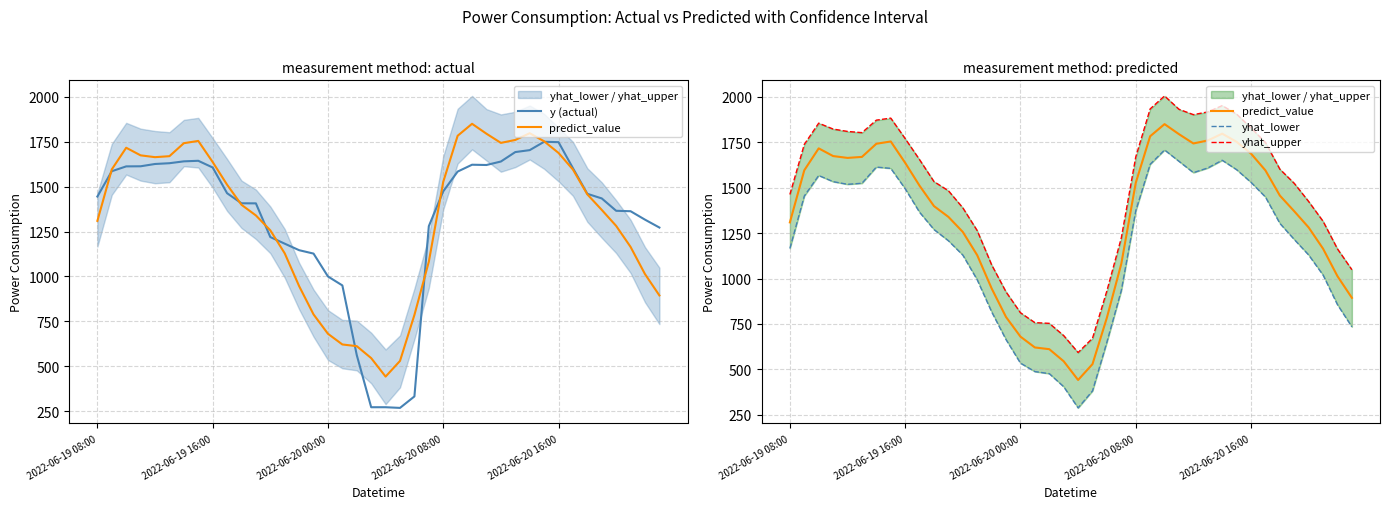

What are all the series names shown in the legend?

y (actual), predict_value, yhat_lower, yhat_upper